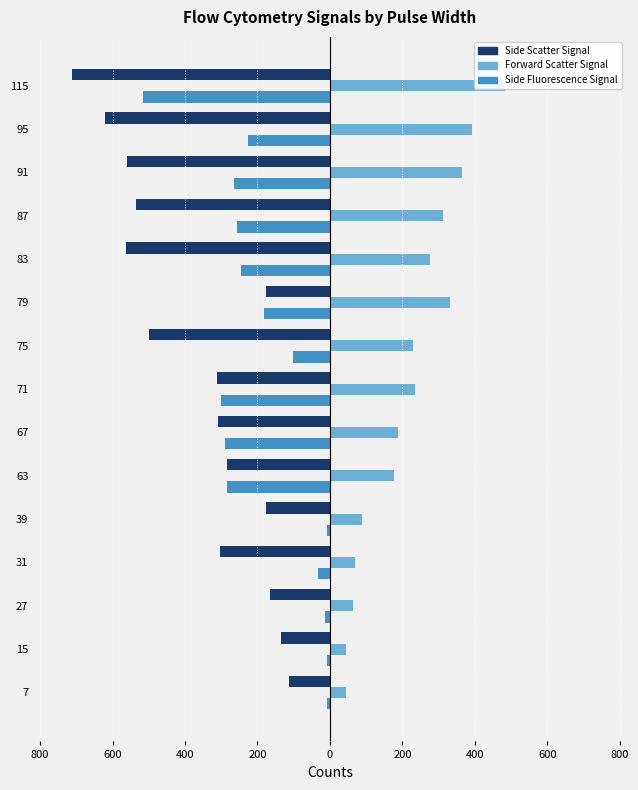

Are the bars horizontal?

Yes